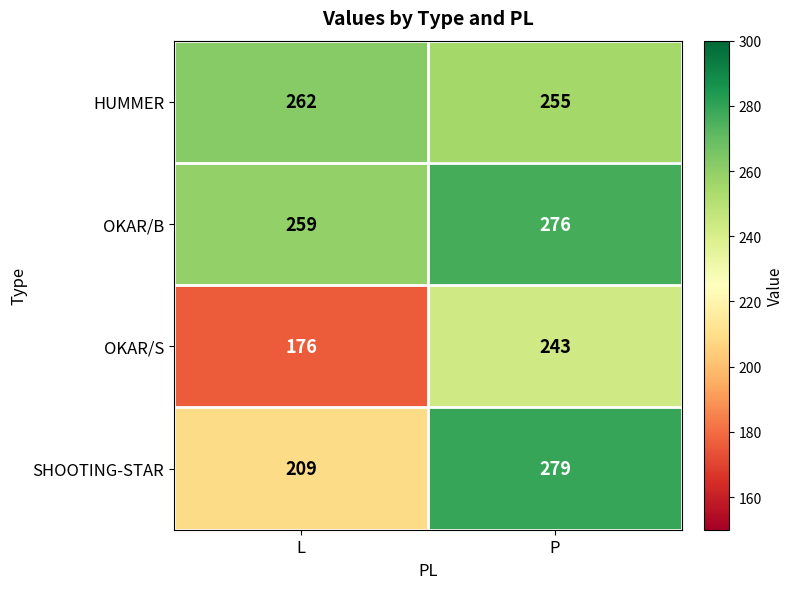

At how many categories does at least one series exceed 201?

2